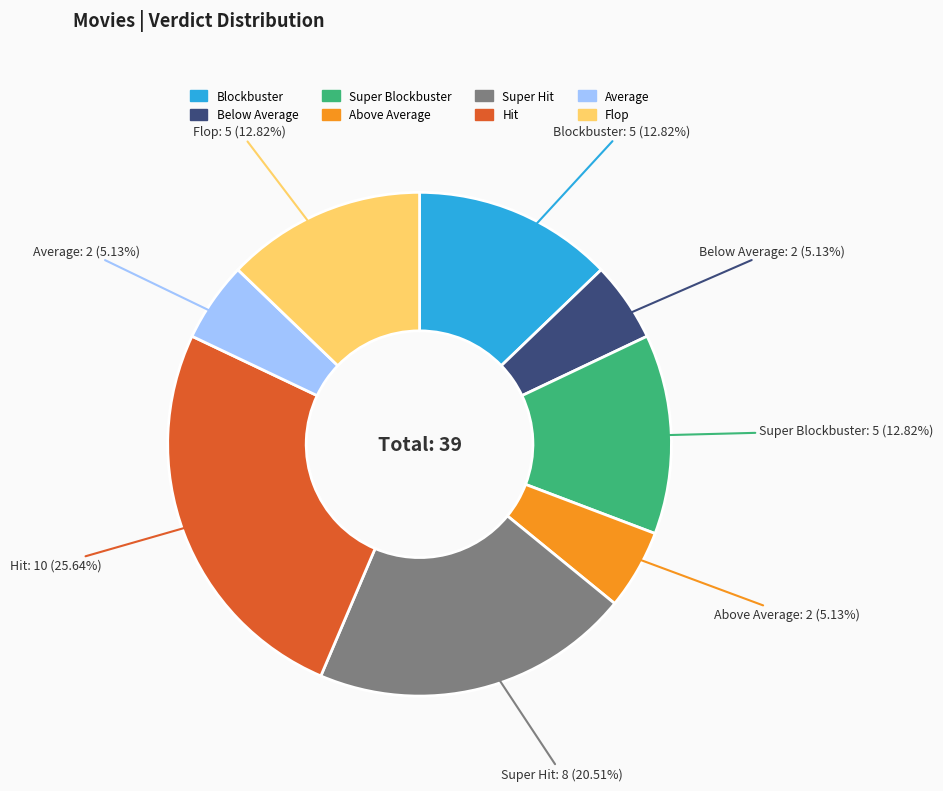

Does any single category account for the majority?

No